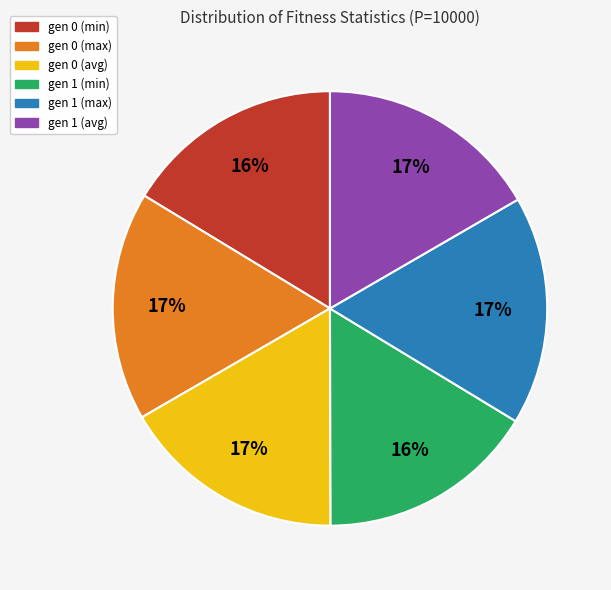

To the nearest percent, what percentage of the pie is gen 1 (avg)?

17%